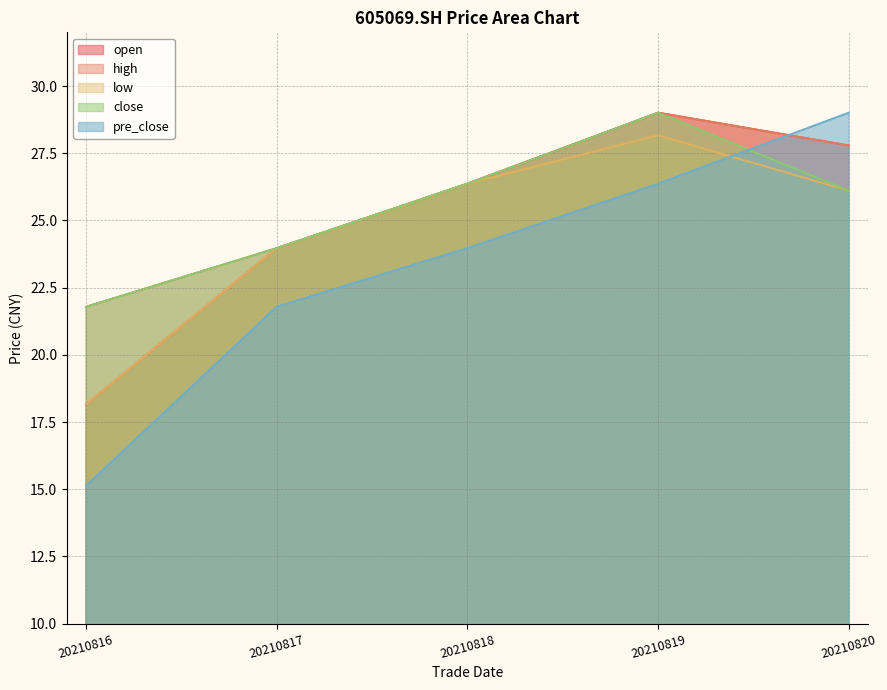

The value of open at 20210816 is 18.2. True or false?

True